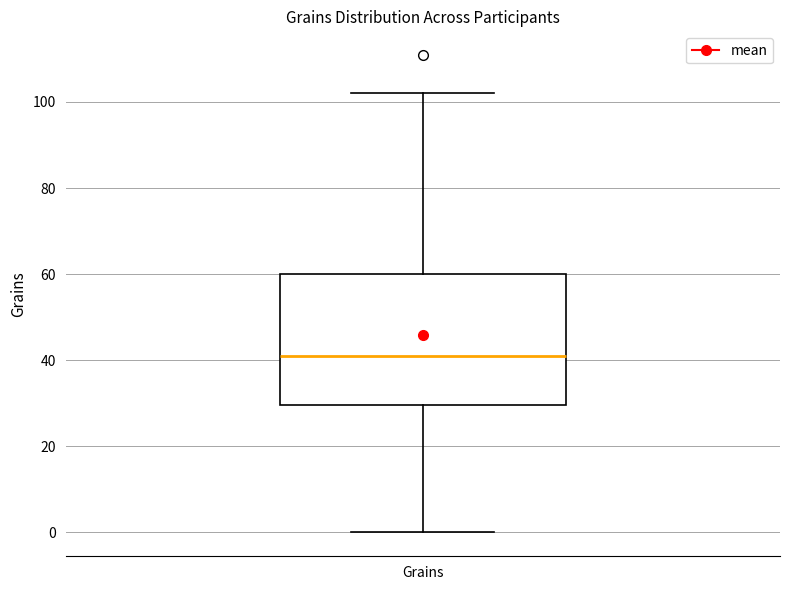

Read this box plot against the y-axis: the position of the median line, the range covered by the box, and the ends of both whiskers. The values are not printed on the chart, so give them approximately, as read against the axis.

median 40, box 30 to 60, whiskers 0 to 102